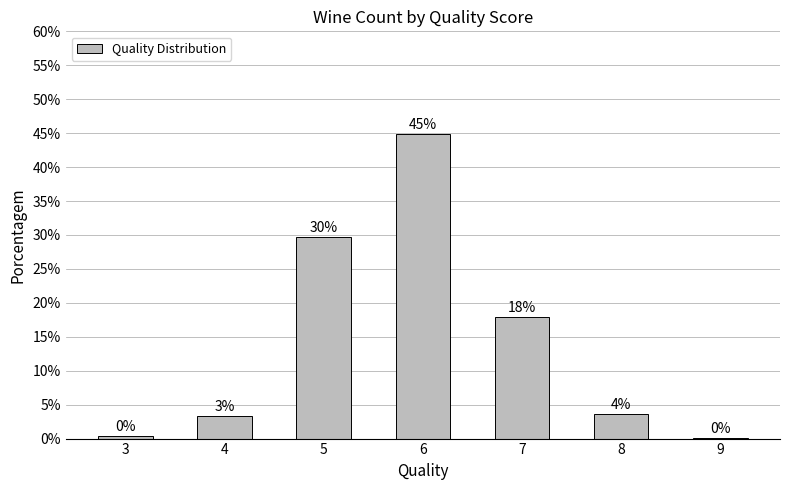

What is the change in value from 5 to 8?

-26.2